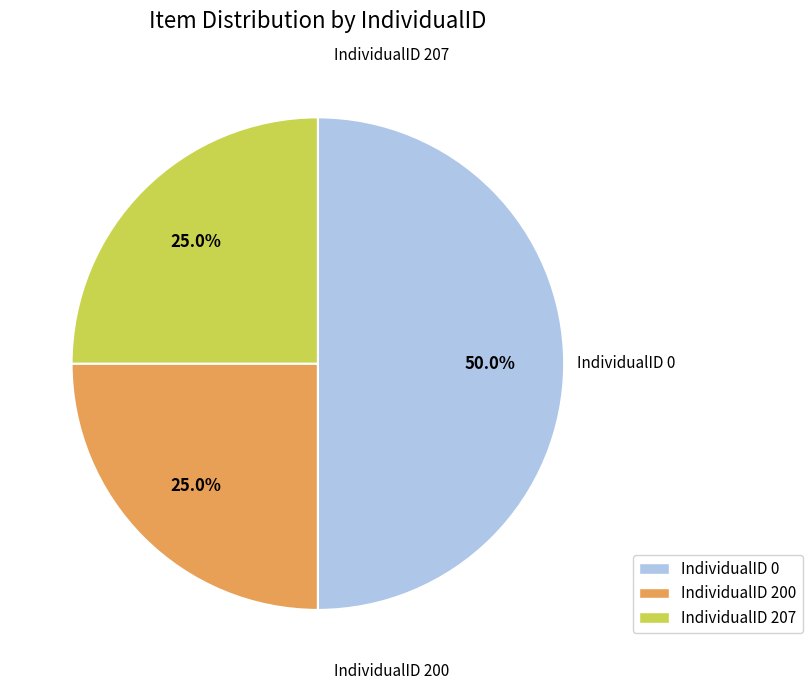

Which category has the smallest portion of the pie?

IndividualID 200